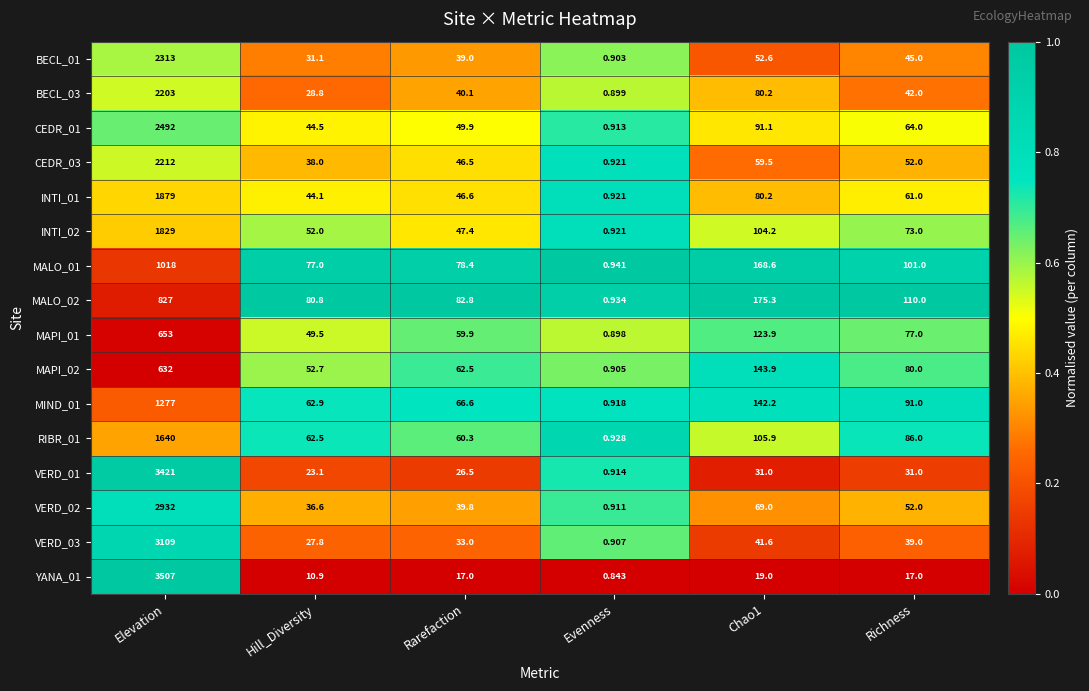

Which category has the highest value in the CEDR_03 series?

Elevation